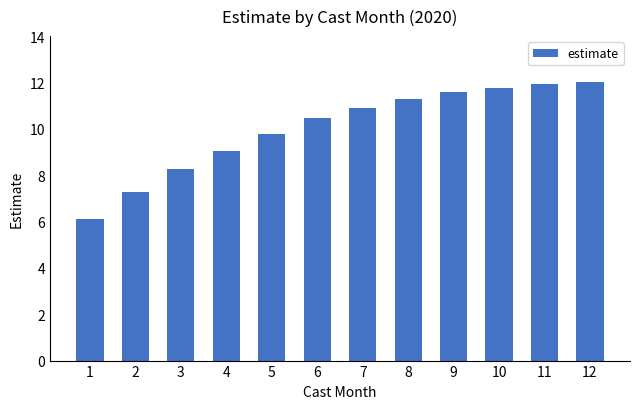

Reading left to right, extract all data points from this chart.

6.1	7.3	8.2	9.1	9.8	10.5	10.9	11.3	11.6	11.8	11.9	12.0